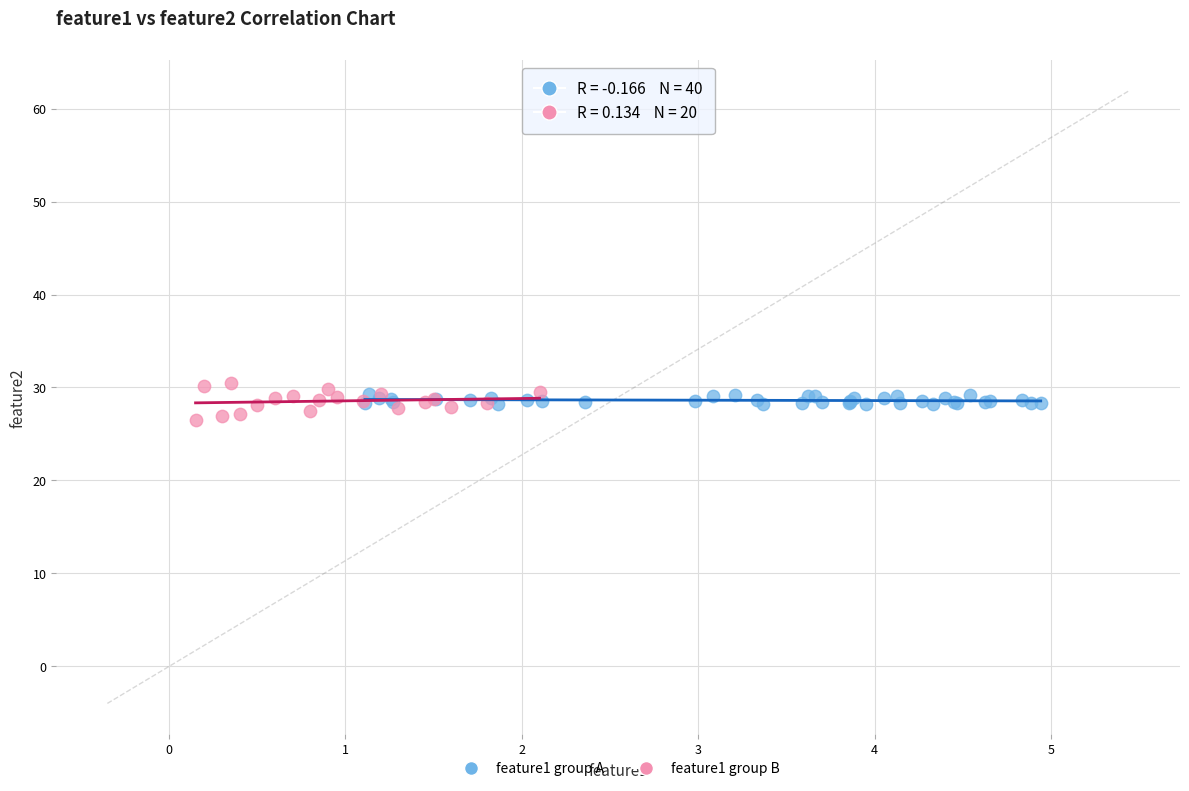

Which series has the largest Y range (max minus min)?

feature1 group B